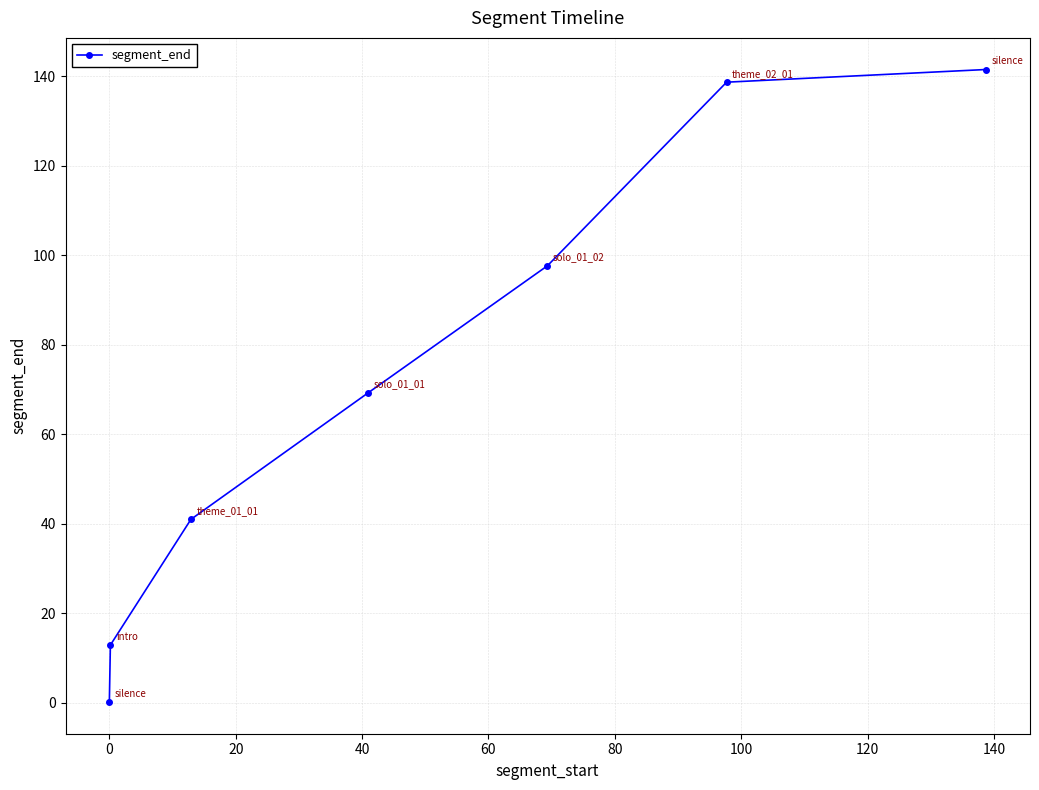

Is this an area chart (filled region under the line)?

No